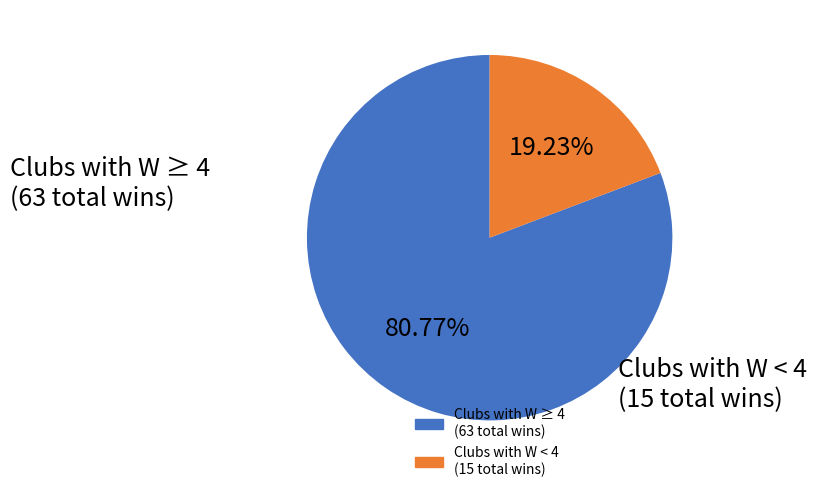

Is there any slice that represents more than half of the pie?

Yes